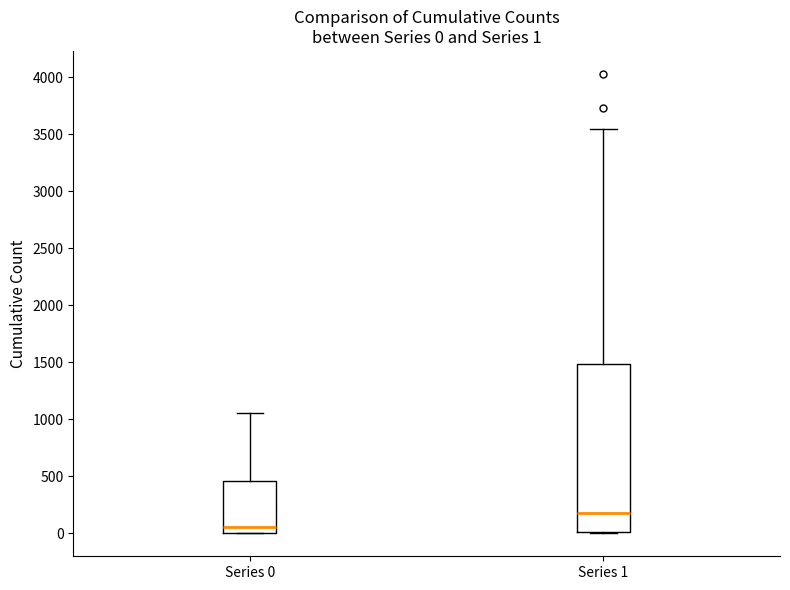

Comparing the boxes themselves (not the whiskers), which one is the tallest?

Series 1